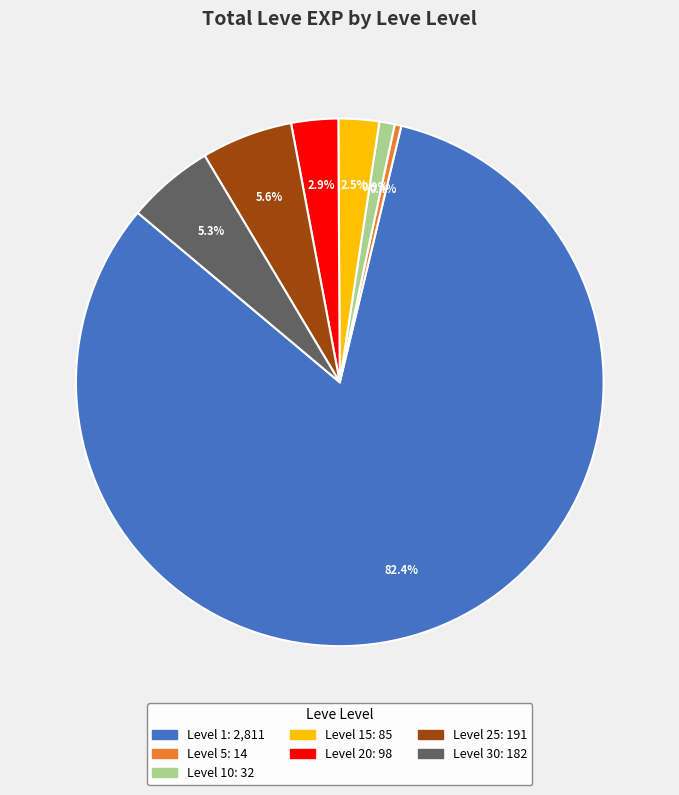

Does any single category account for the majority?

Yes